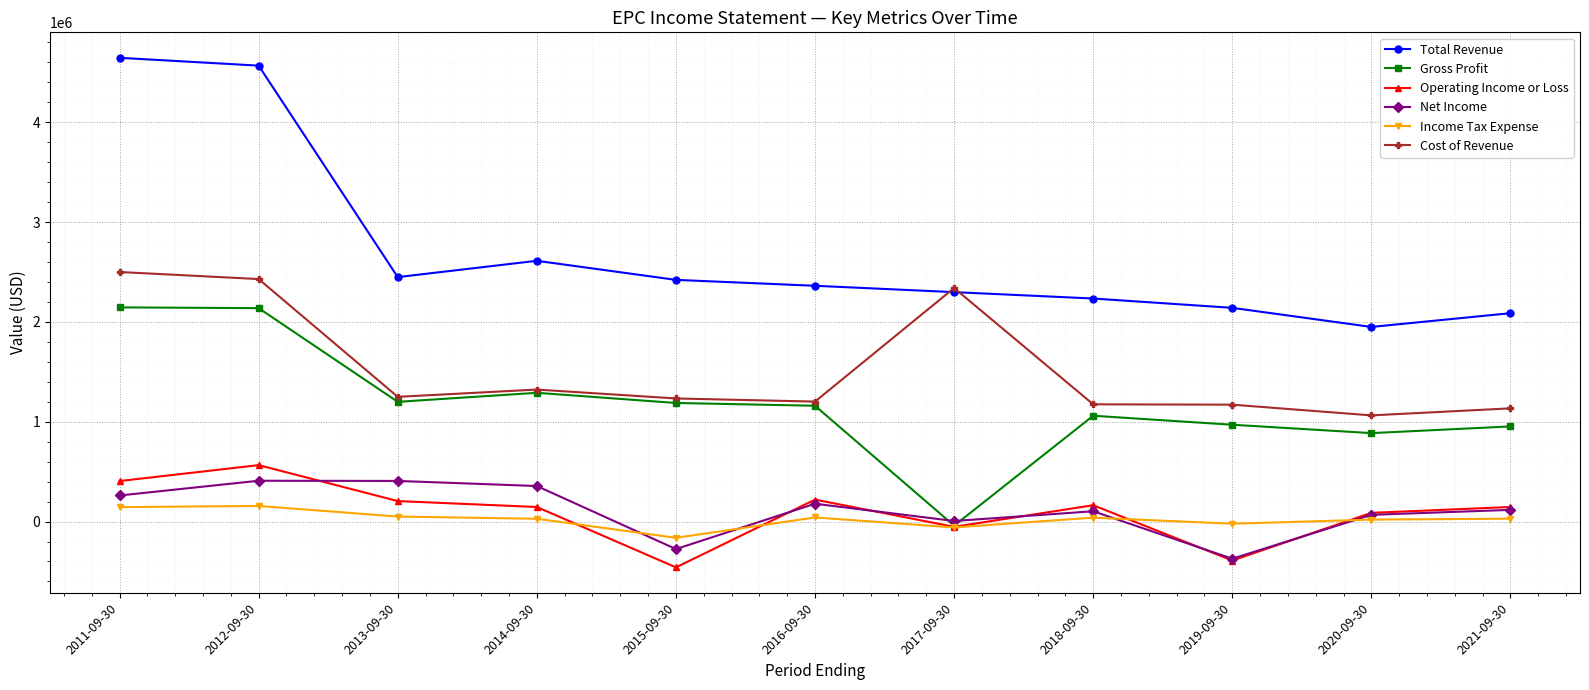

True or false: Income Tax Expense has a value of 50200 at 2013-09-30.

True